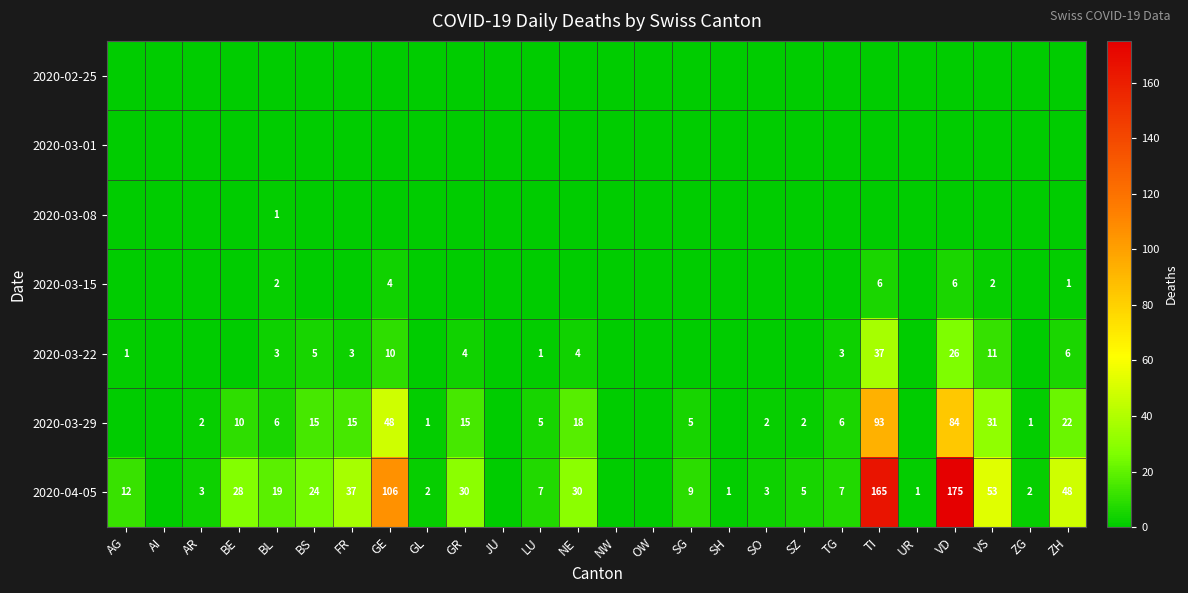

What is the maximum value shown in the chart?

175